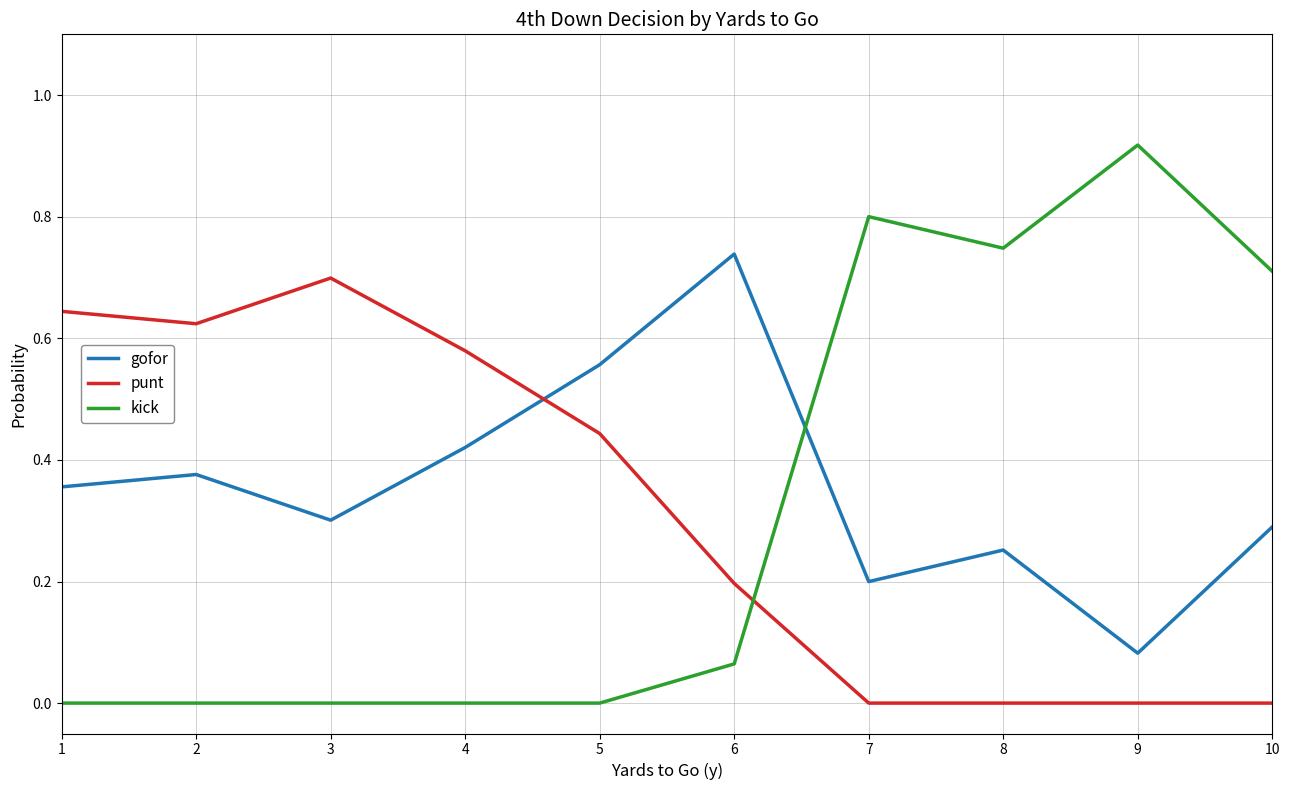

Is the value of gofor at 2 greater than the value of punt at 7?

Yes